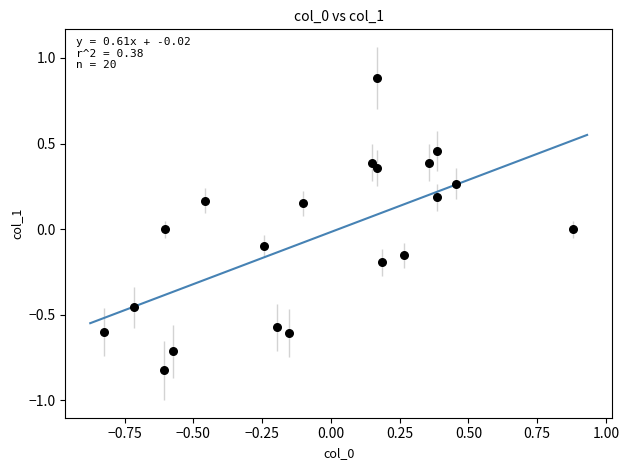

What is the range of X values (max minus min)?

1.7